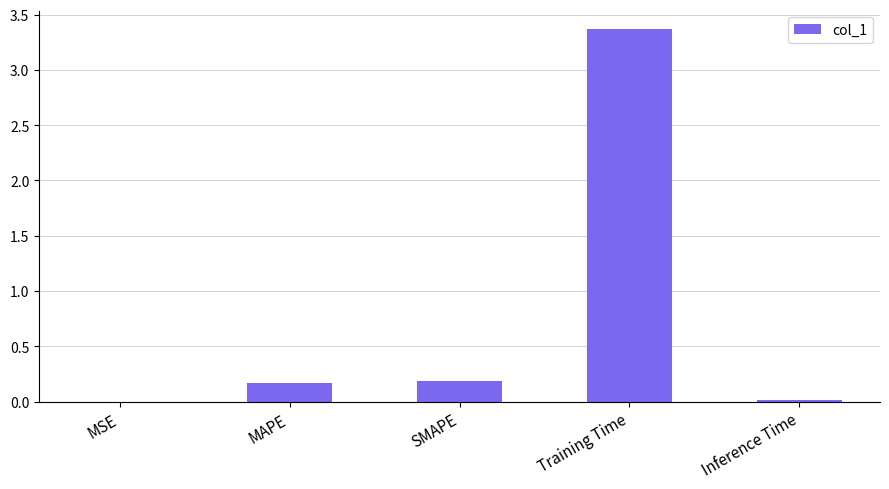

What is the maximum value shown in the chart?

3.4